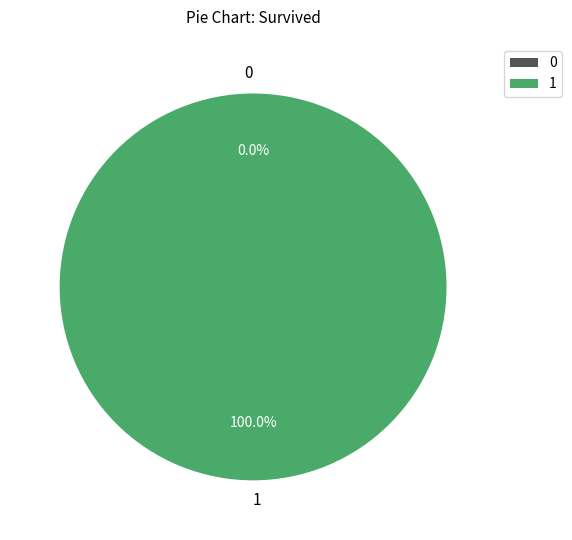

Is there any slice that represents more than half of the pie?

Yes